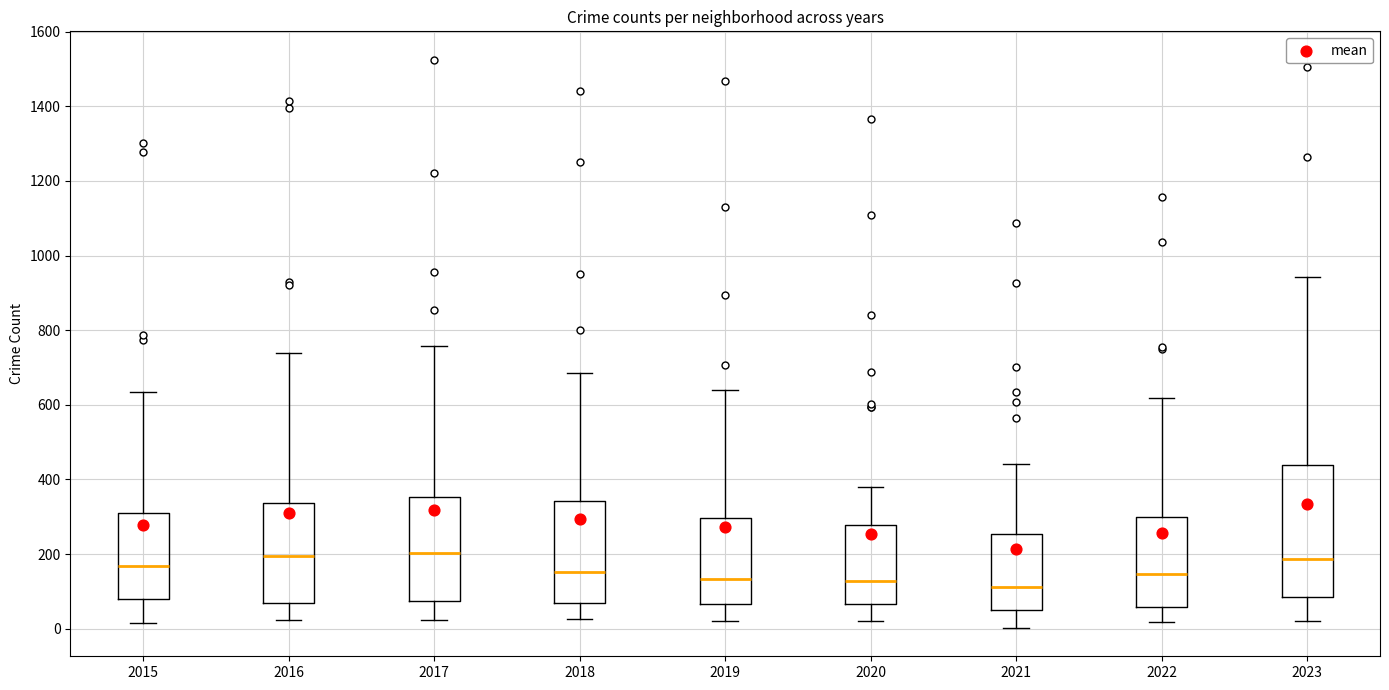

Which box is the tallest, from its lower edge to its upper edge?

2023